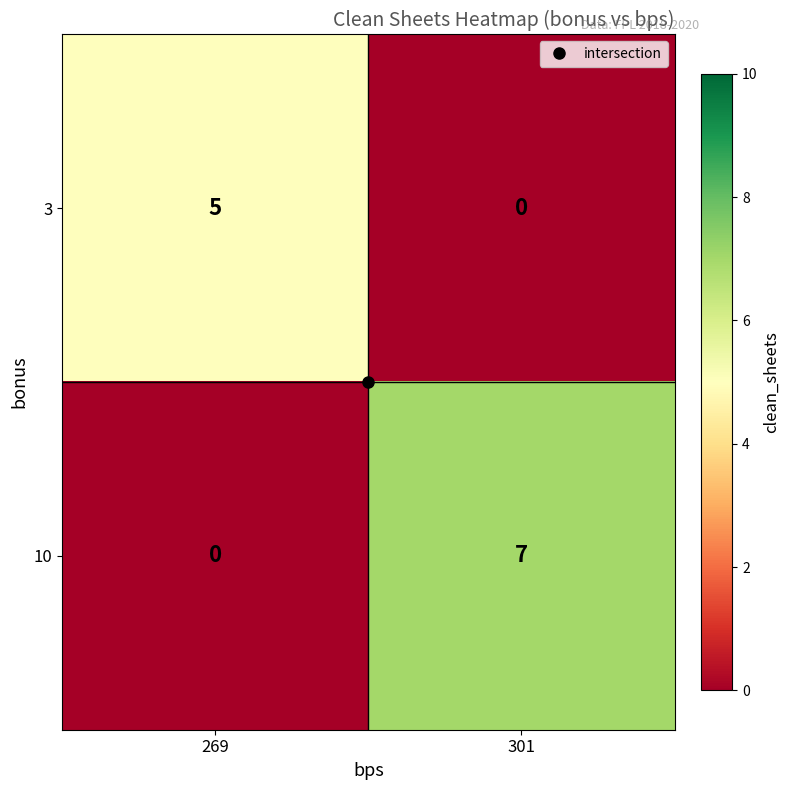

List the series in order of their overall mean, lowest first.

3, 10